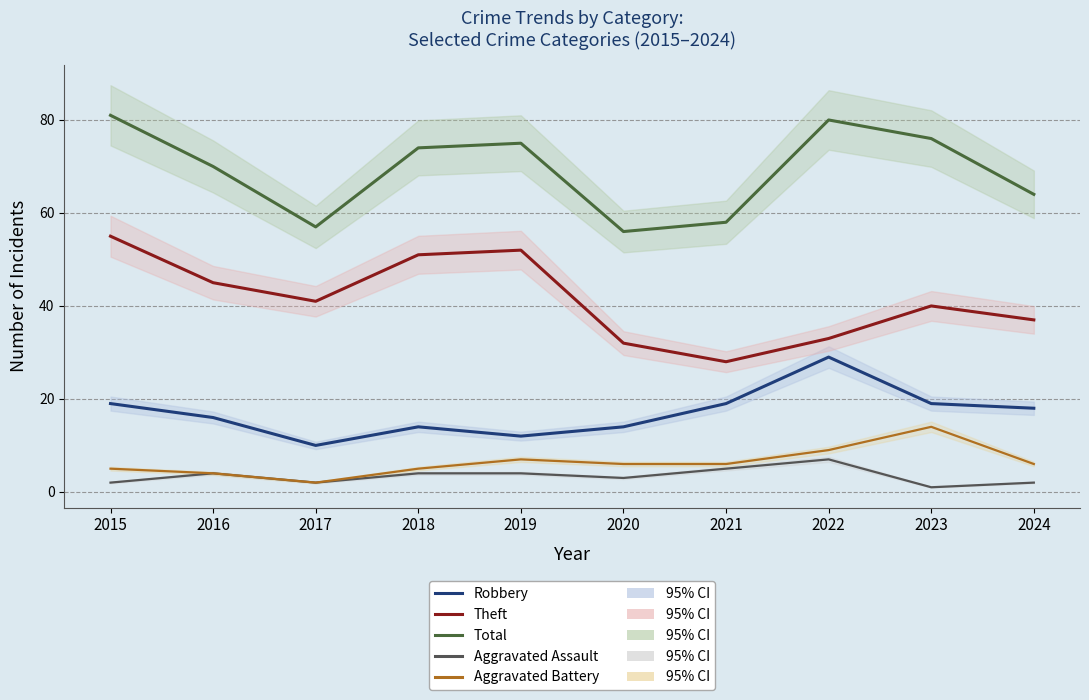

Is it true that Total equals 18 at 2021?

False